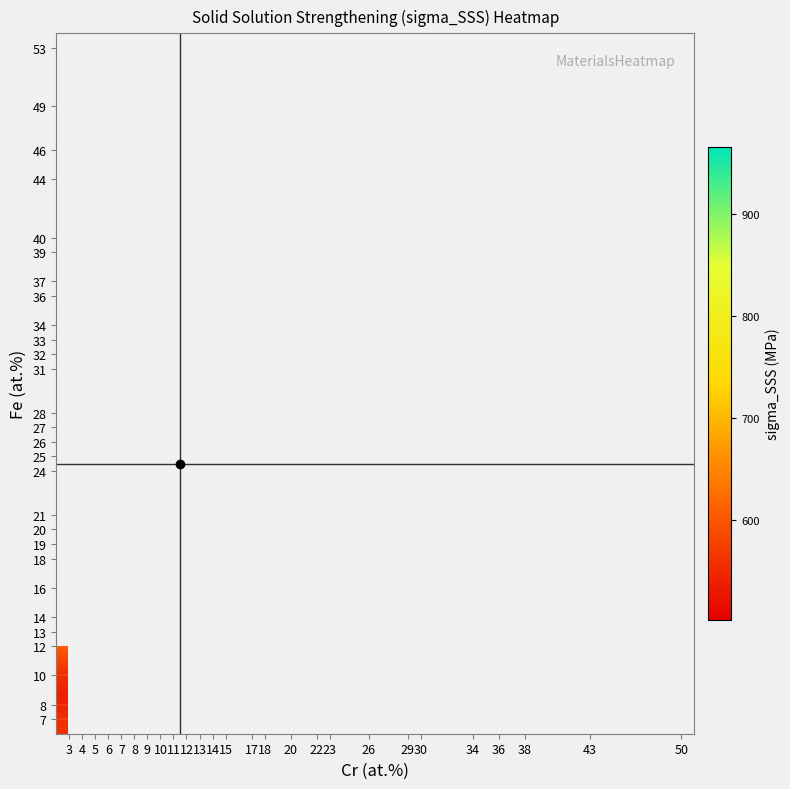

How many distinct data groups are displayed?

28